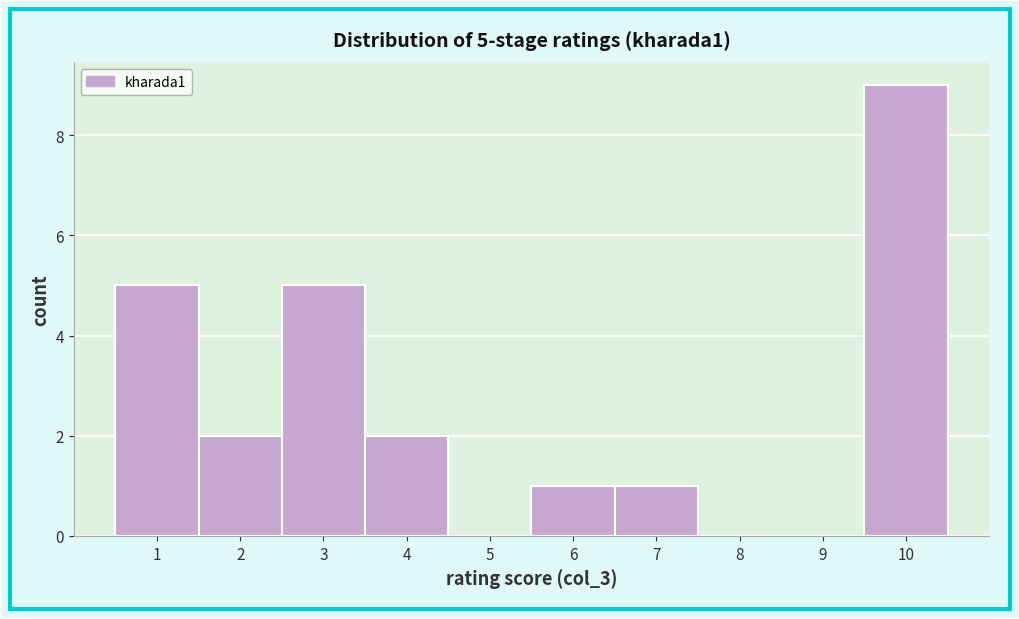

Over which range of the x-axis is the bar tallest?

9.5 to 10.5